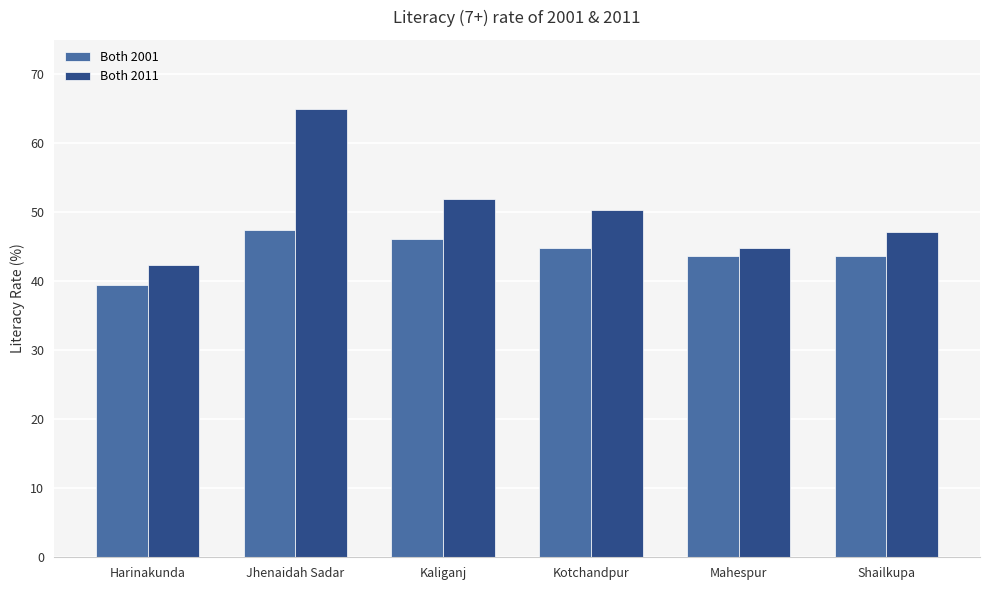

Reading left to right, transcribe all the data shown in this chart.

Both 2001: Harinakunda=39.5	Jhenaidah Sadar=47.4	Kaliganj=46.2	Kotchandpur=44.8	Mahespur=43.7	Shailkupa=43.7
Both 2011: Harinakunda=42.3	Jhenaidah Sadar=65.0	Kaliganj=52.0	Kotchandpur=50.4	Mahespur=44.8	Shailkupa=47.2